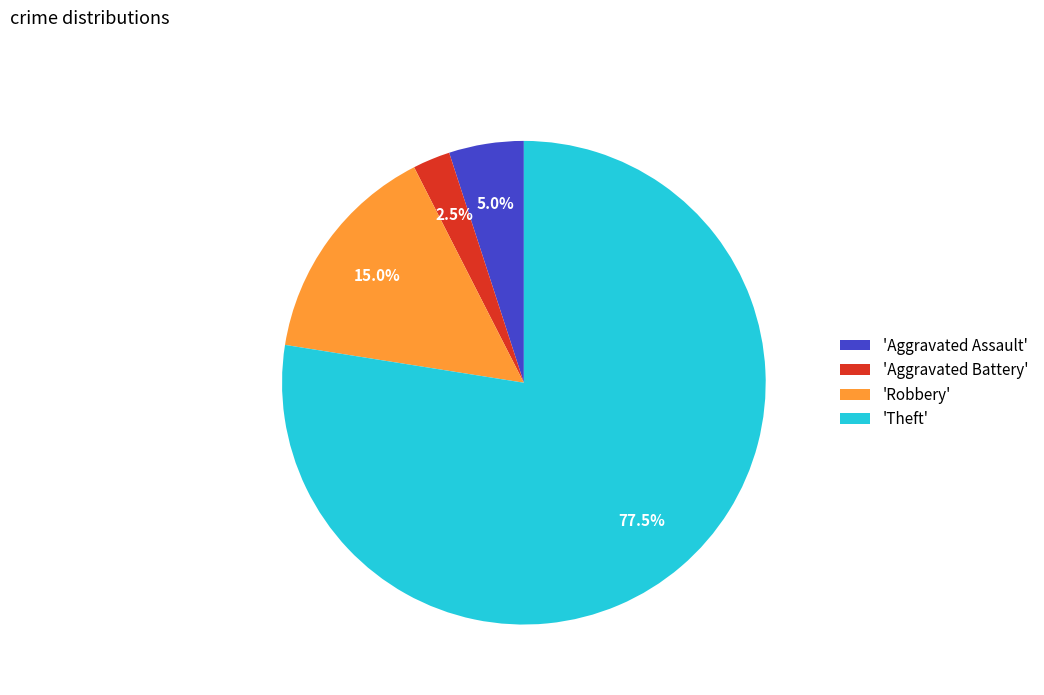

Which category accounts for the majority?

'Theft'